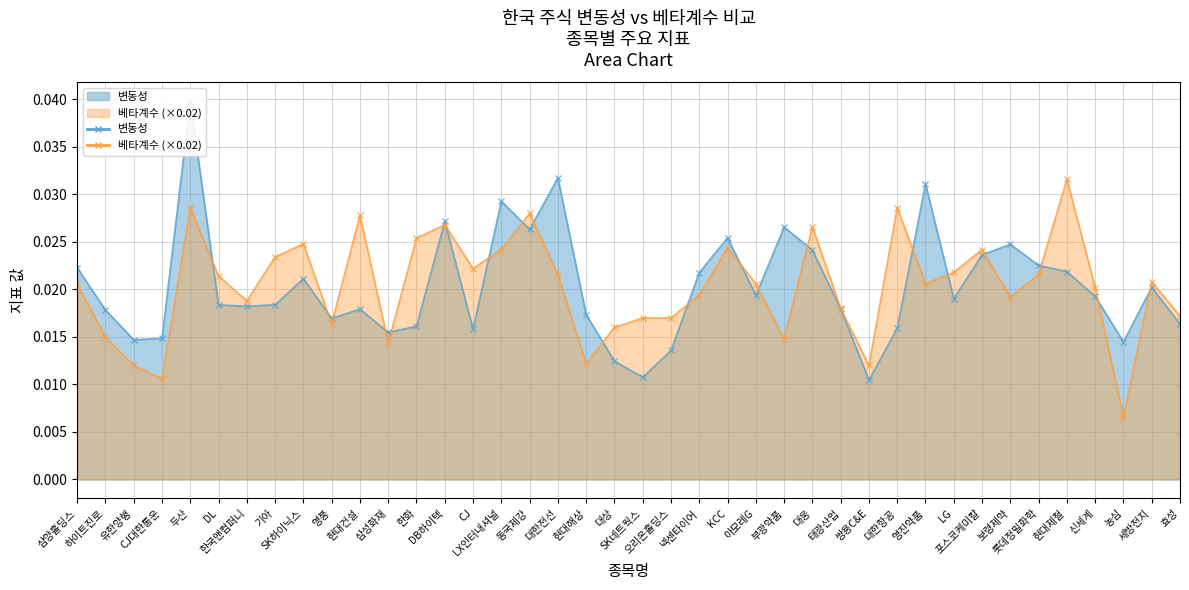

Between which two adjacent categories do 변동성 and 베타계수 first intersect?

두산 and DL